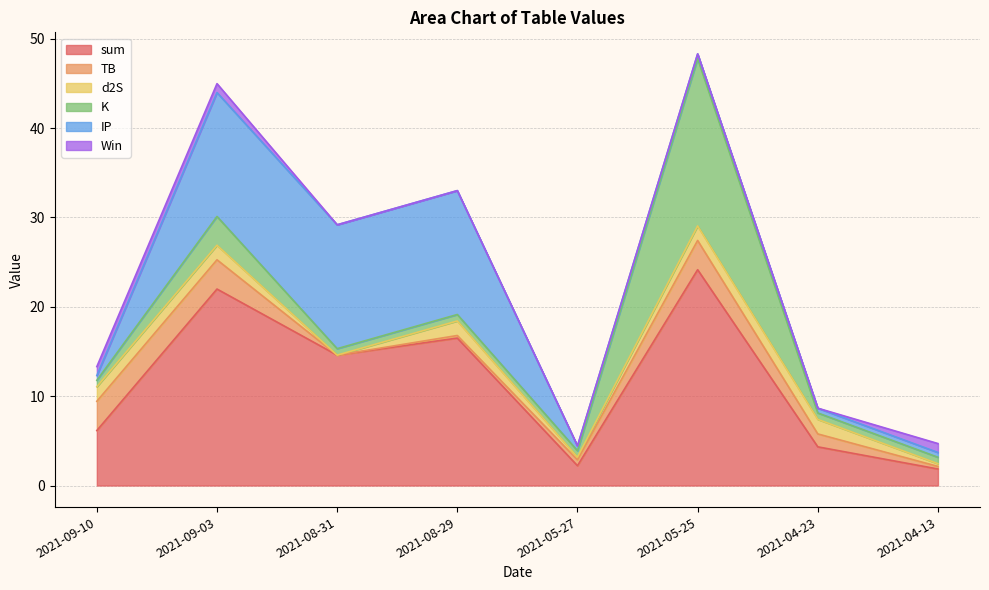

List the series in order of their peak value, highest first.

sum, K, IP, TB, d2S, Win